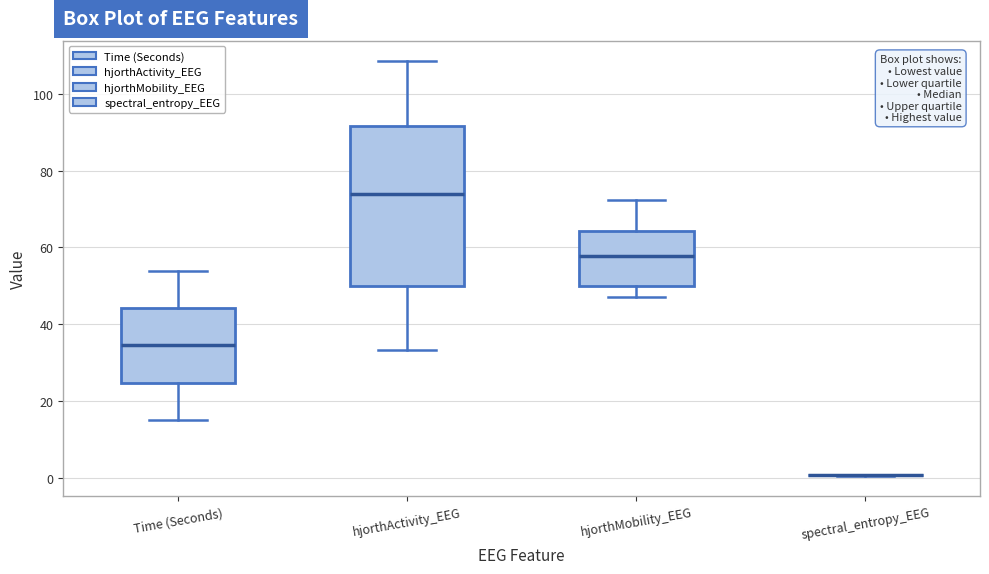

Reading left to right, read every box against the y-axis: the position of its median line, the range the box covers, and the ends of its whiskers. The values are not printed on the chart, so give them approximately, as read against the axis.

Time (Seconds): median 34, box 24 to 44, whiskers 16 to 54
hjorthActivity_EEG: median 74, box 50 to 92, whiskers 34 to 108
hjorthMobility_EEG: median 58, box 50 to 64, whiskers 48 to 72
spectral_entropy_EEG: box collapsed to a line at 0, whiskers 0 to 0